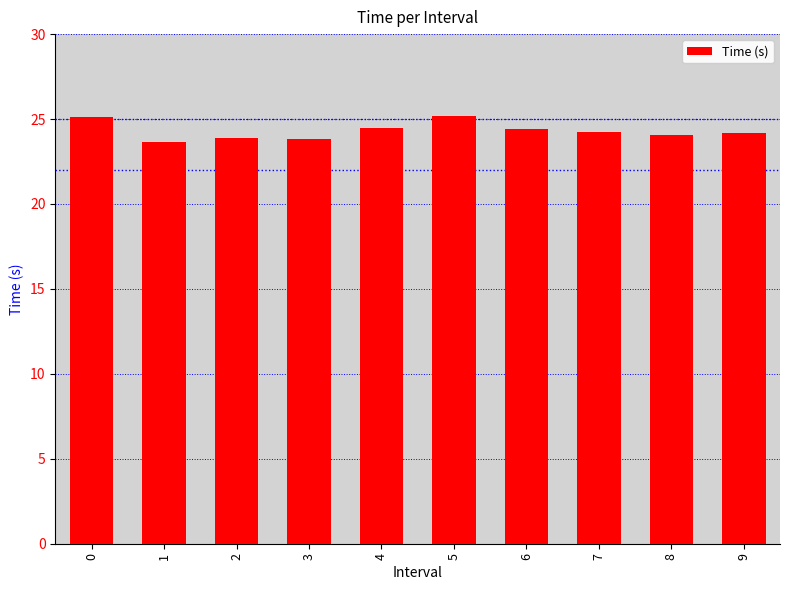

Are the bars grouped side by side (vs. stacked)?

No